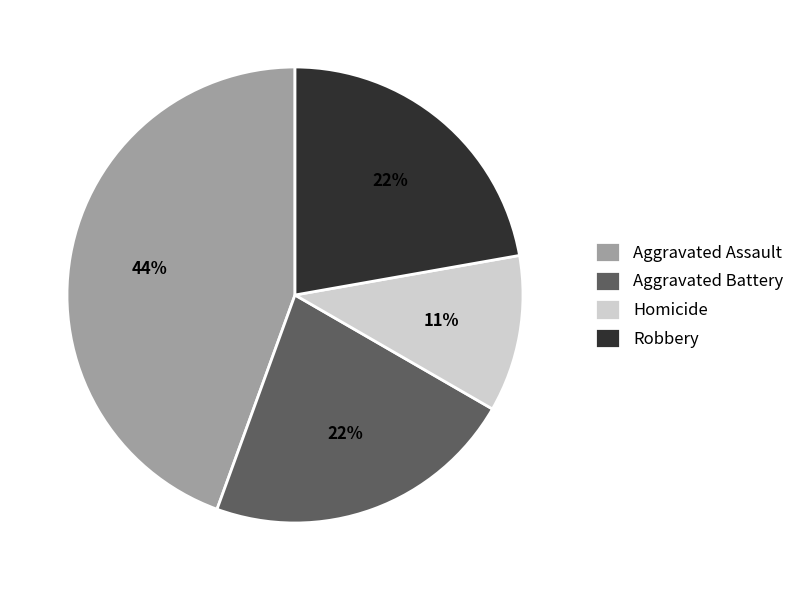

True or false: Robbery accounts for 22% of the total.

True